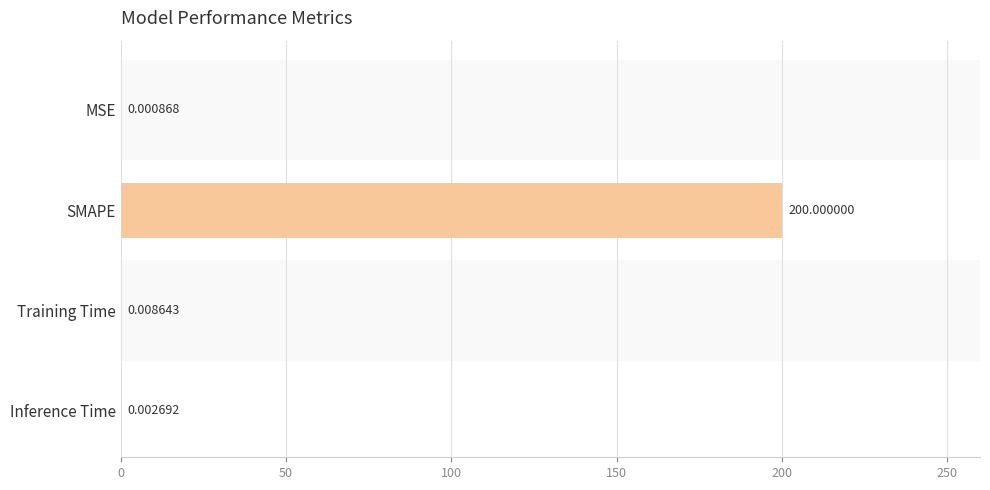

What is the change in value from MSE to SMAPE?

+200.0